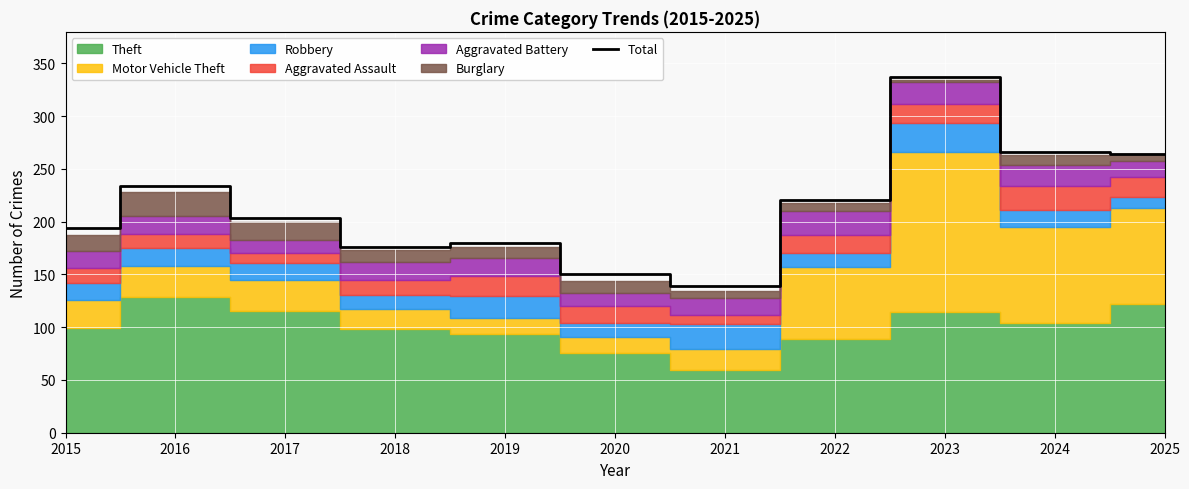

How many lines are shown in the chart?

1